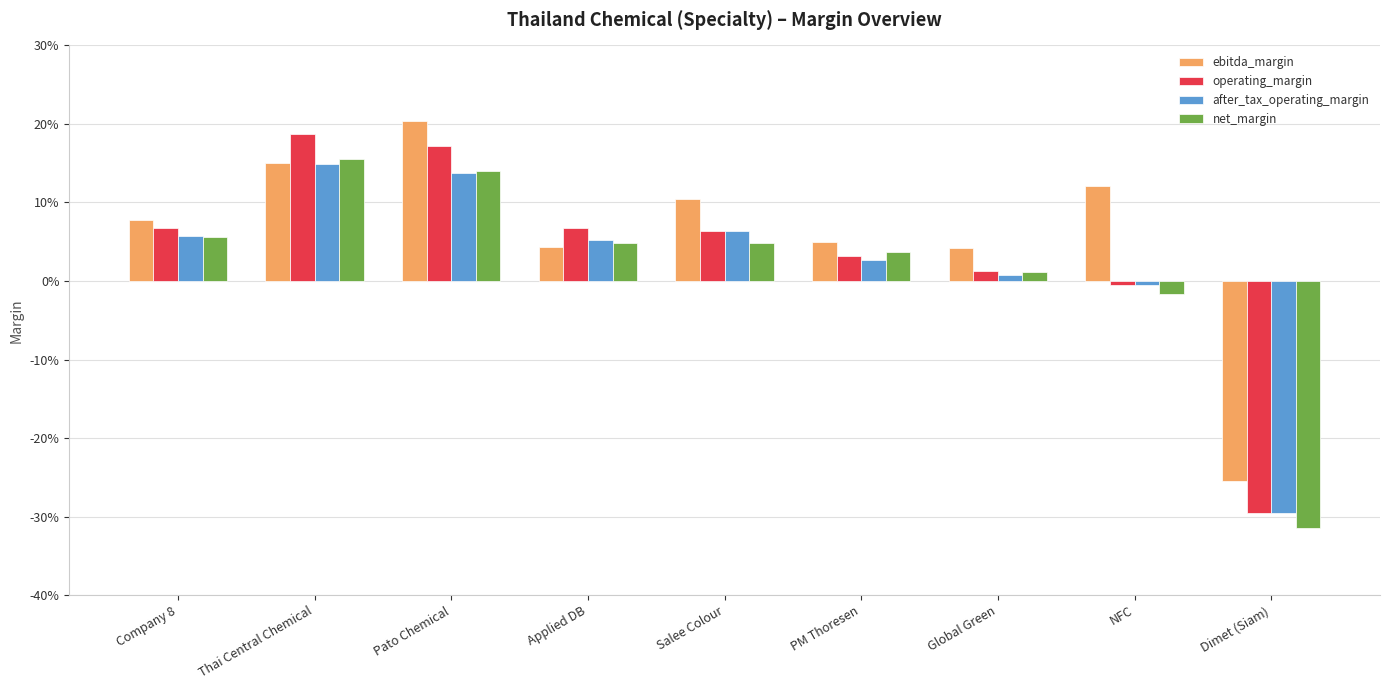

Which label corresponds to the largest value in the chart?

Pato Chemical